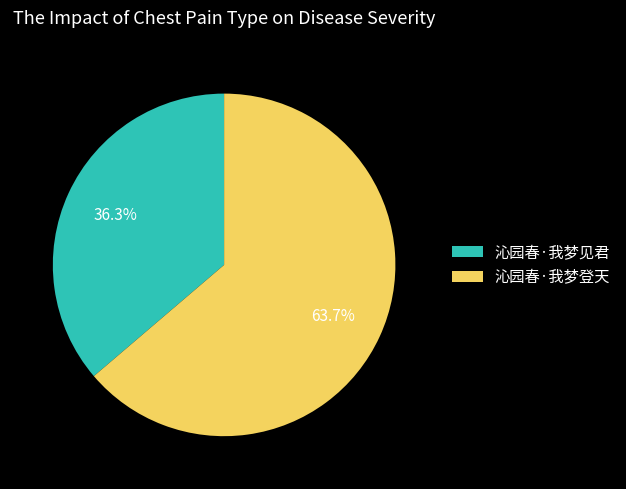

What is the total percentage of 沁园春·我梦登天 and 沁园春·我梦见君?

100.0%